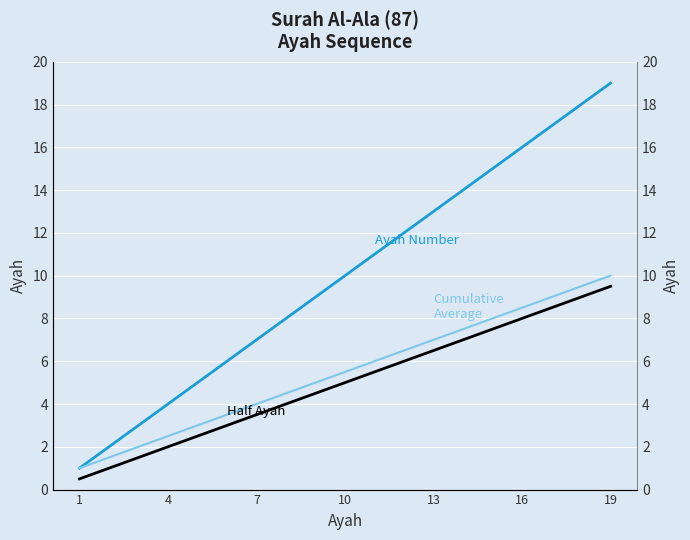

What is the average value of the Half Ayah series?

5.0